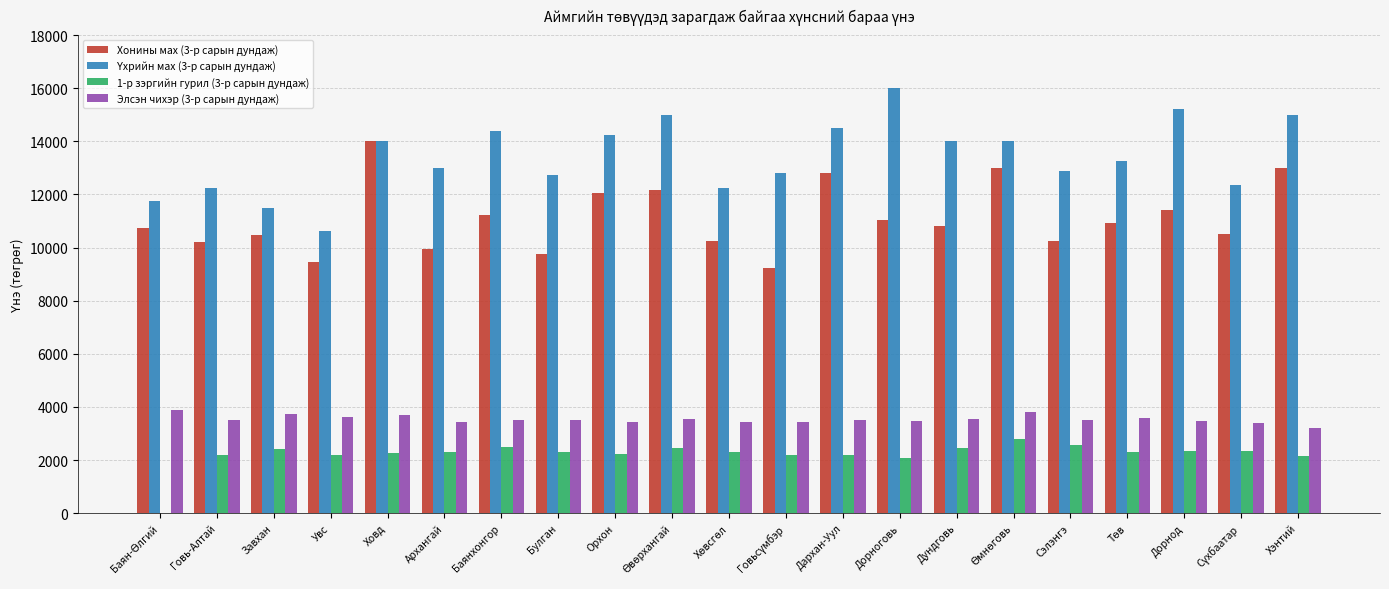

Which label corresponds to the largest value in the chart?

Дорноговь